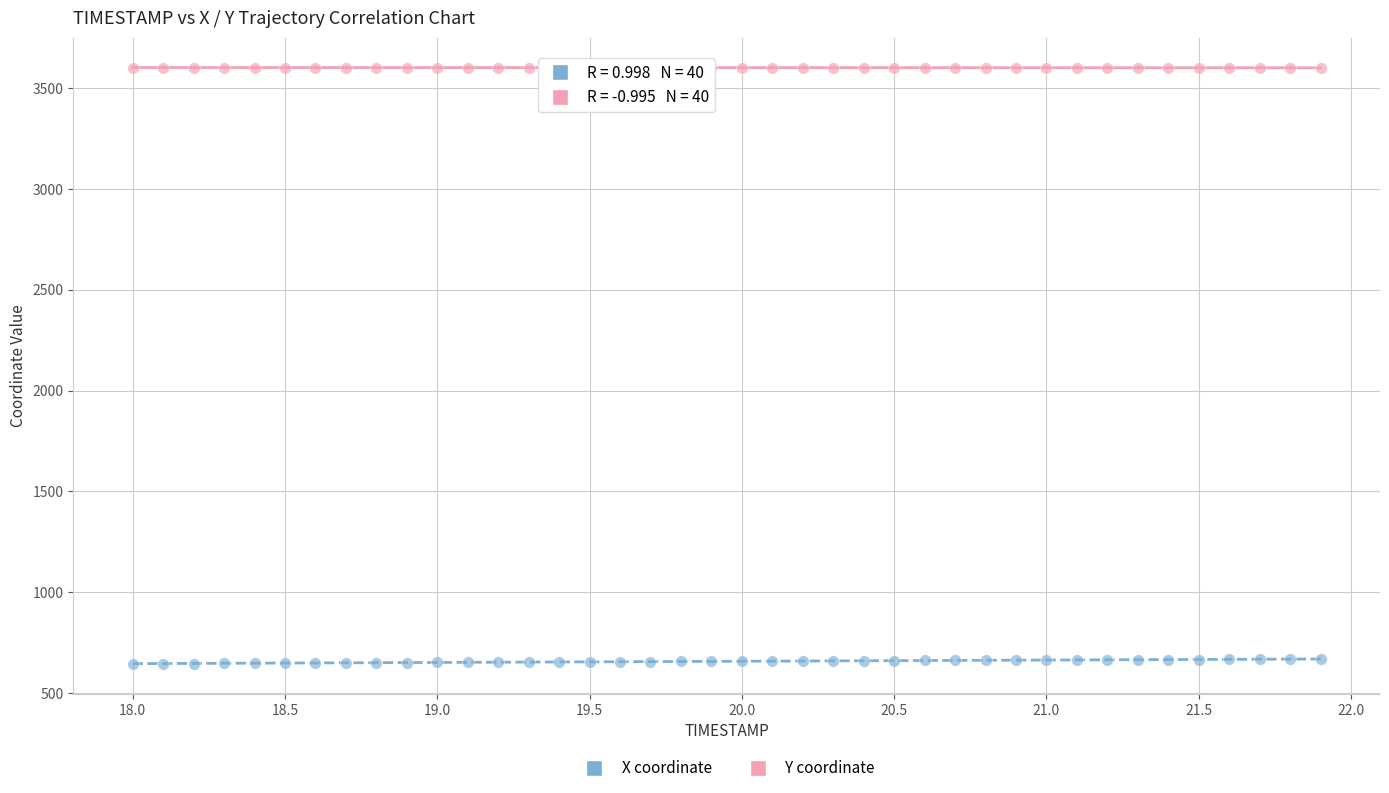

Which series reaches the minimum Y coordinate?

X coordinate